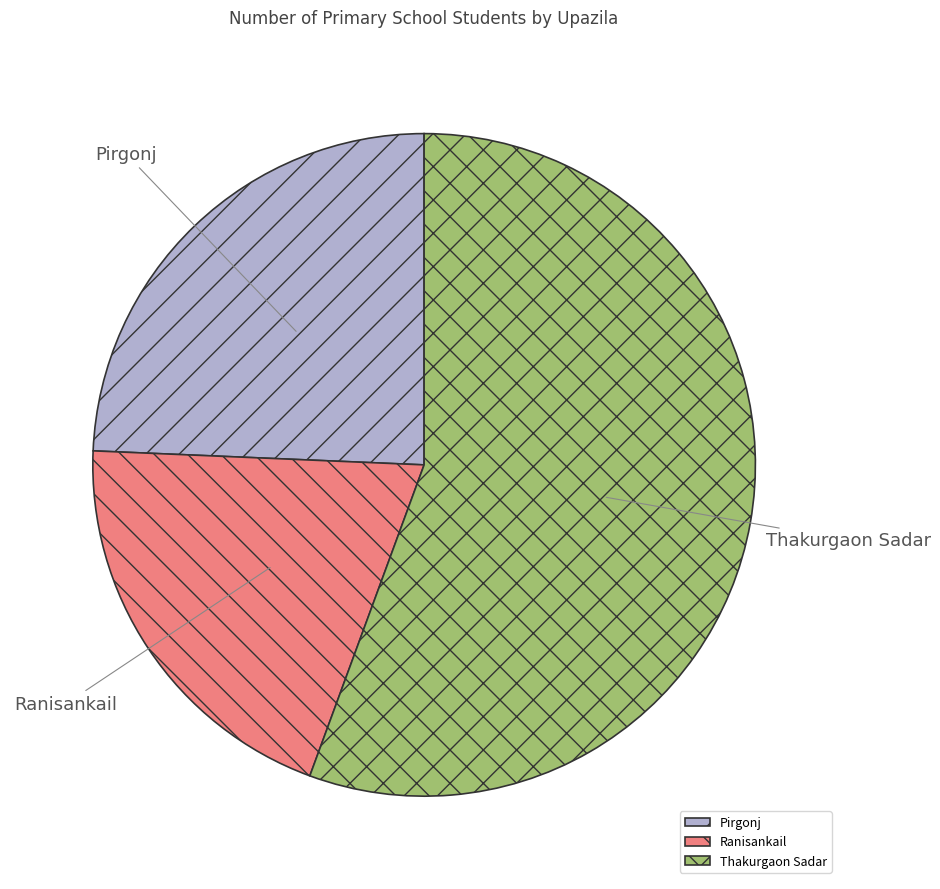

Is it true that Pirgonj is 24% of the pie?

True